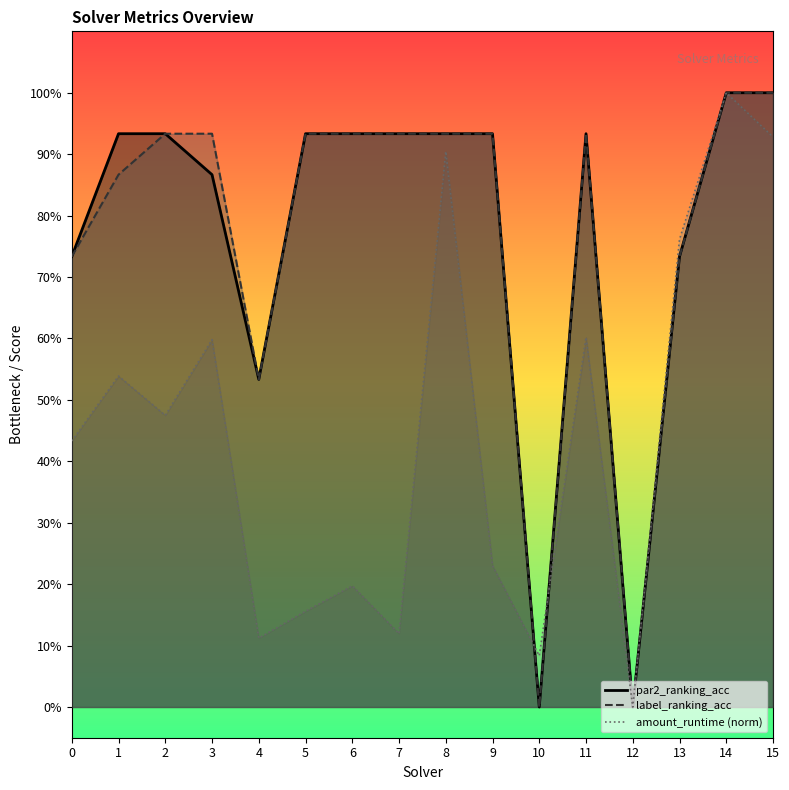

Reading right to left, transcribe all the data shown in this chart.

amount_runtime: 0.9	1.0	0.8	0.0	0.6	0.1	0.2	0.9	0.1	0.2	0.2	0.1	0.6	0.5	0.5	0.4
par2_ranking_acc: 1.0	1.0	0.7	0.0	0.9	0.0	0.9	0.9	0.9	0.9	0.9	0.5	0.9	0.9	0.9	0.7
label_ranking_acc: 1.0	1.0	0.7	0.0	0.9	0.0	0.9	0.9	0.9	0.9	0.9	0.5	0.9	0.9	0.9	0.7